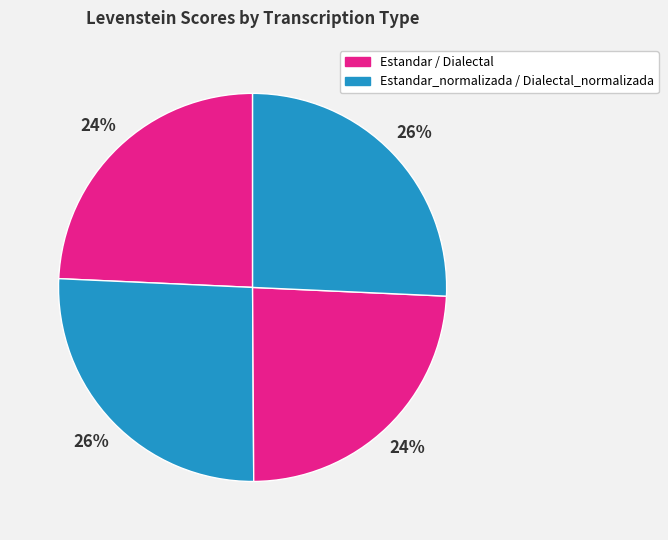

How many segments does this pie chart have?

4